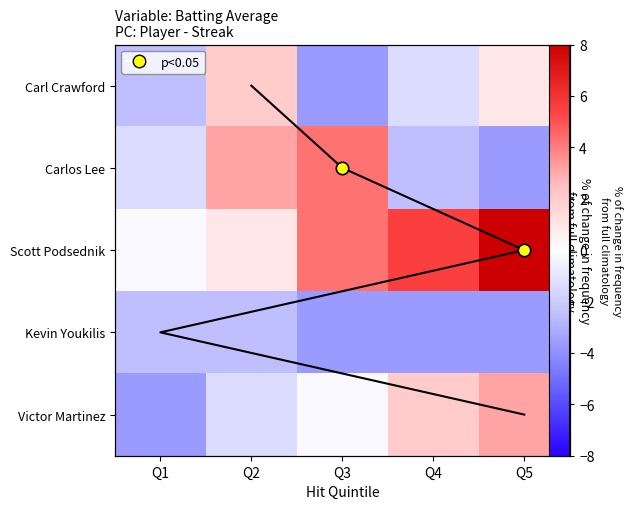

How many values in Carlos Lee are above zero?

2